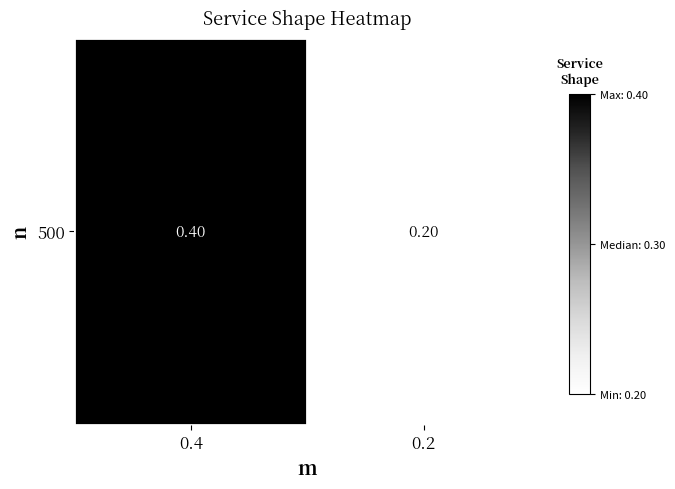

What is the change in value from 0.4 to 0.2?

-0.2